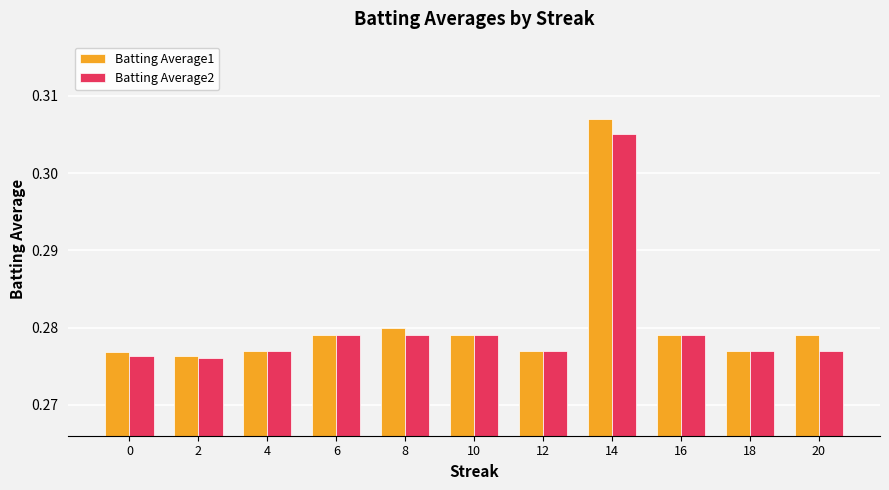

Are the bars grouped side by side (vs. stacked)?

Yes